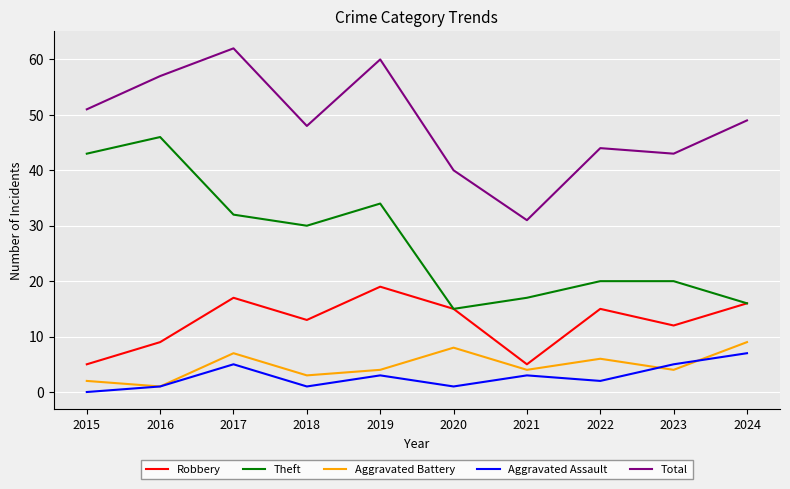

What is the total value across all series at 2017?

123